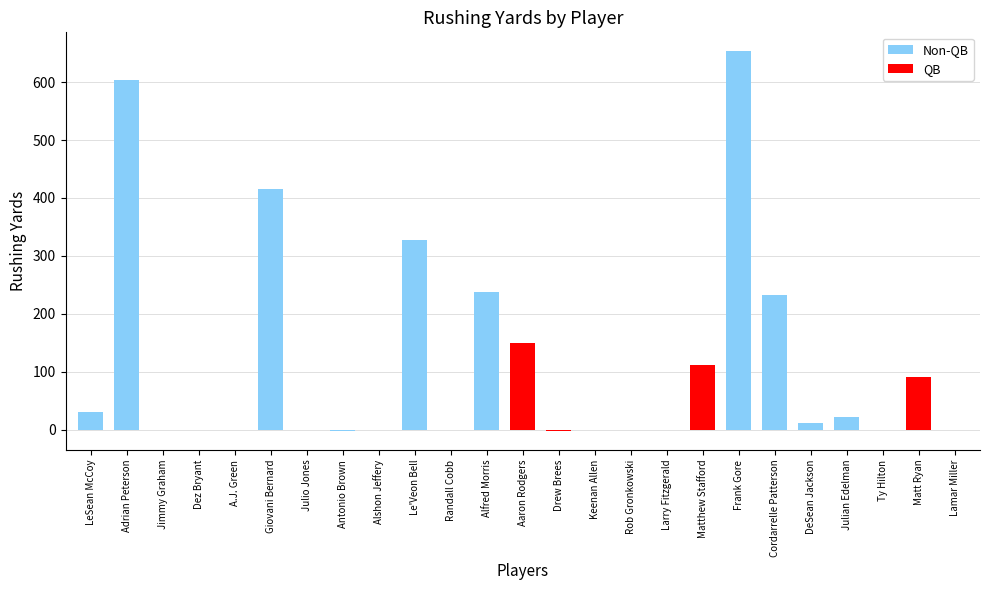

What is the sum of all values?

2884